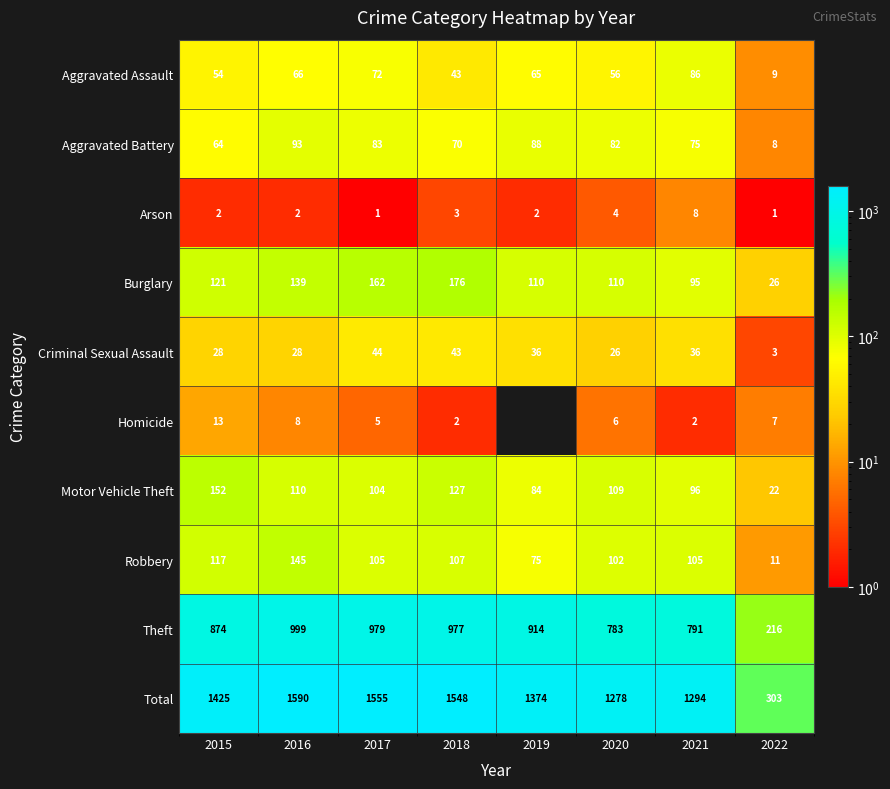

What is the sum of all Arson values?

23